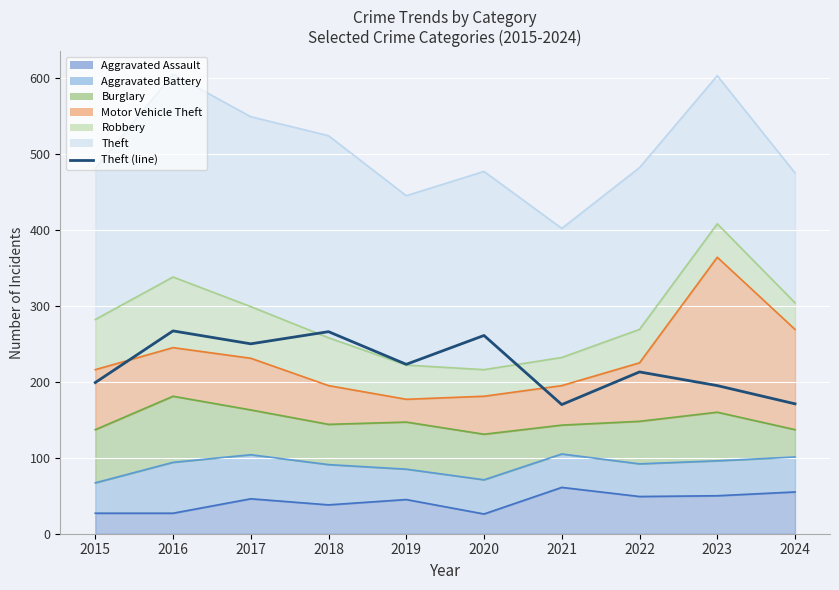

Reading right to left, list all the values displayed in this chart.

171	195	213	170	261	223	266	250	267	199